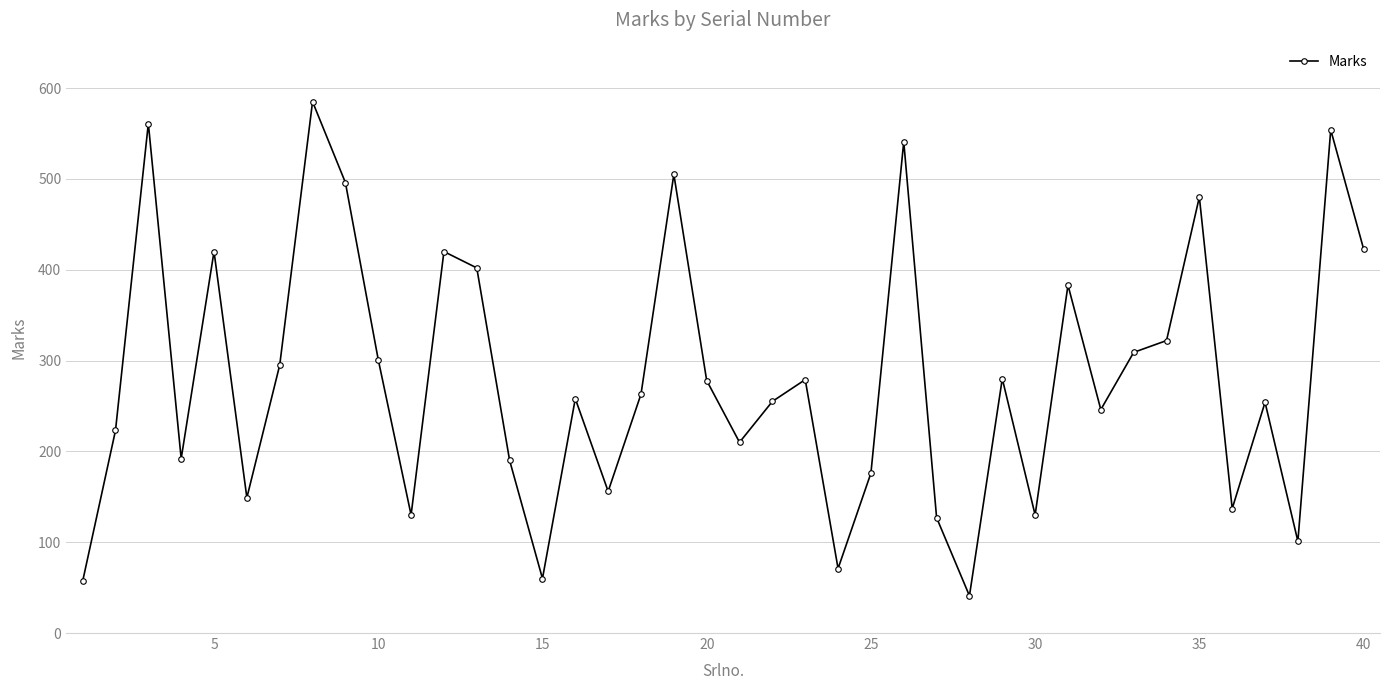

True or false: there are more than 1 points higher than both neighbors.

True